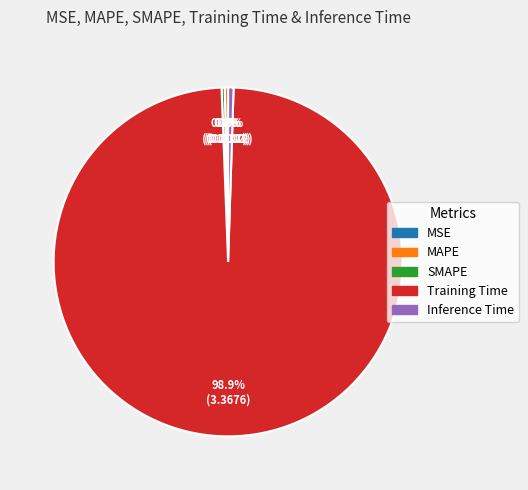

Which category has the biggest portion of the pie?

Training Time